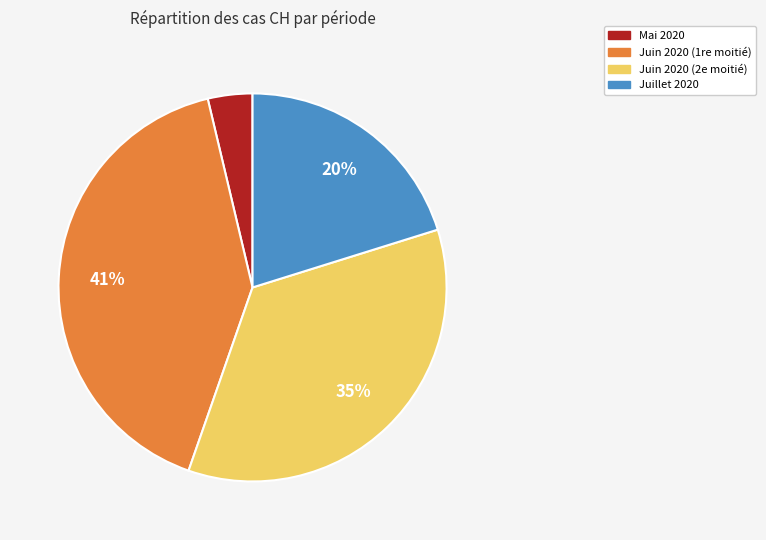

To the nearest percent, what is the average slice percentage?

25%